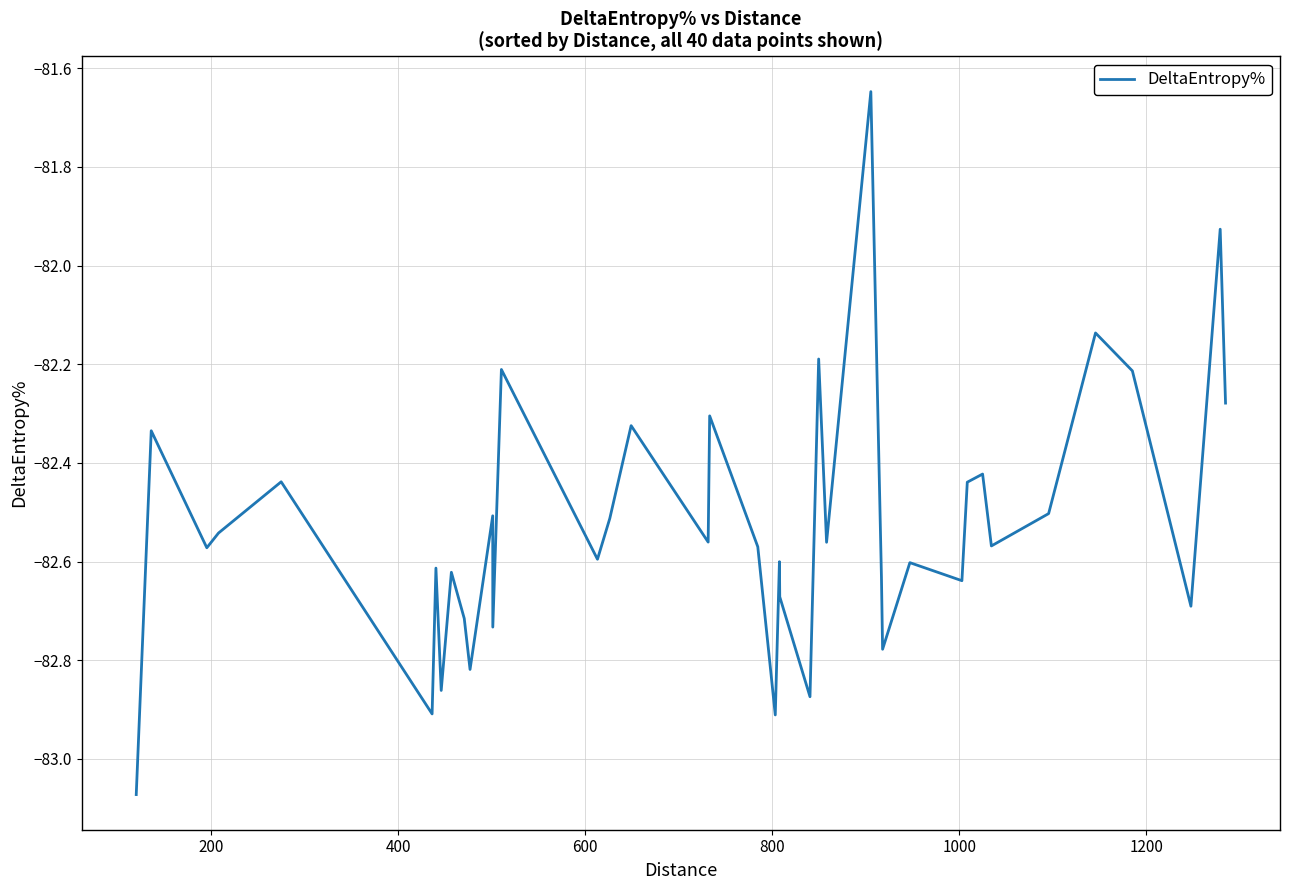

Count the number of data series in this chart.

1